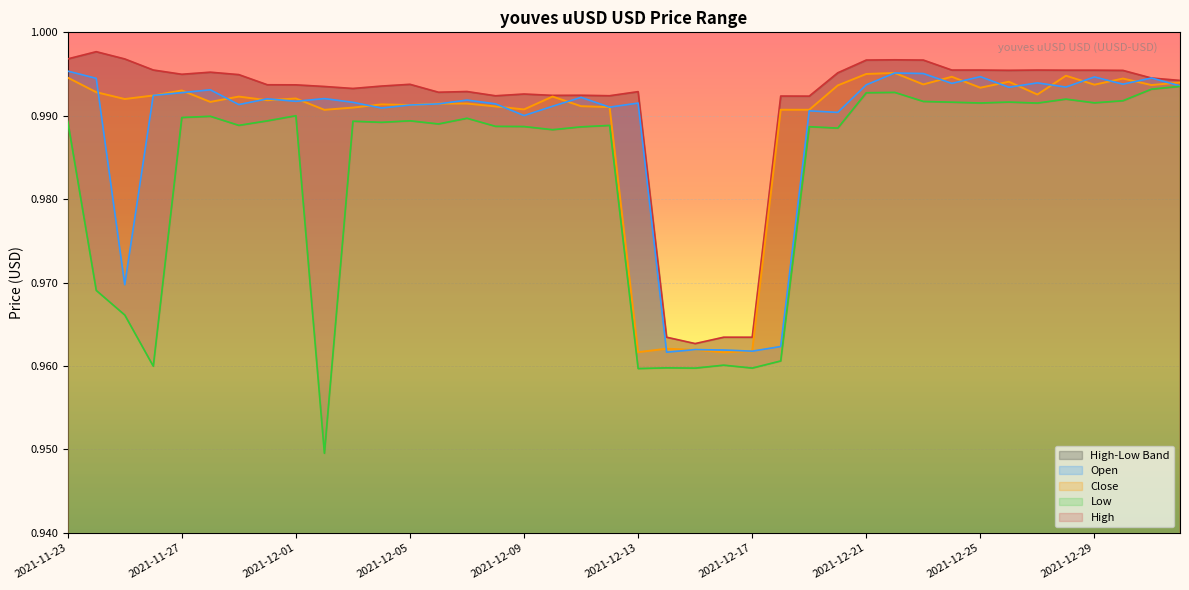

What is the maximum value shown in the chart?

1.0